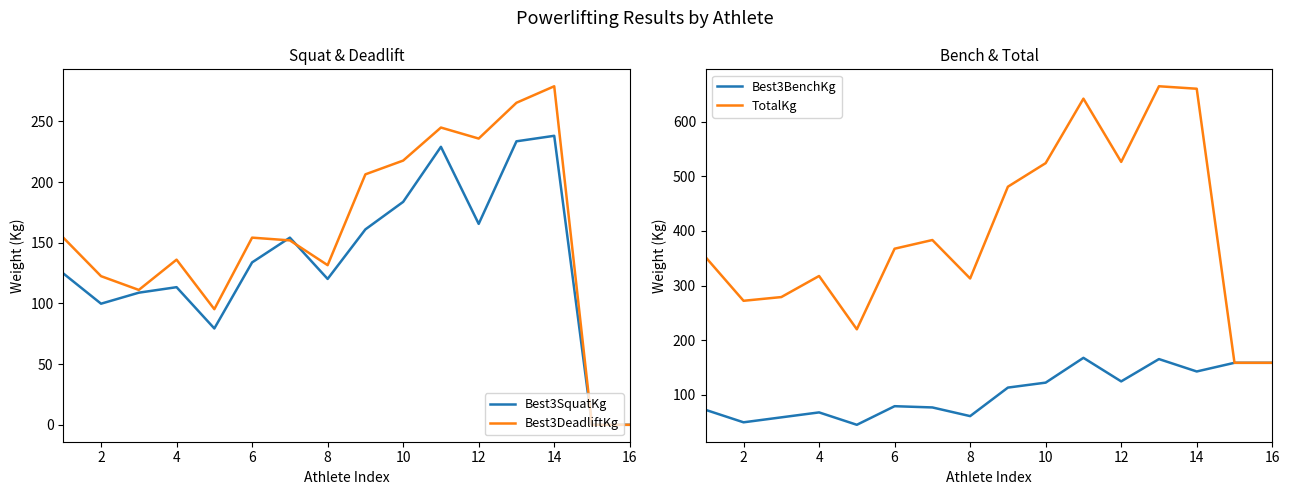

Which series has the largest range (max minus min)?

TotalKg